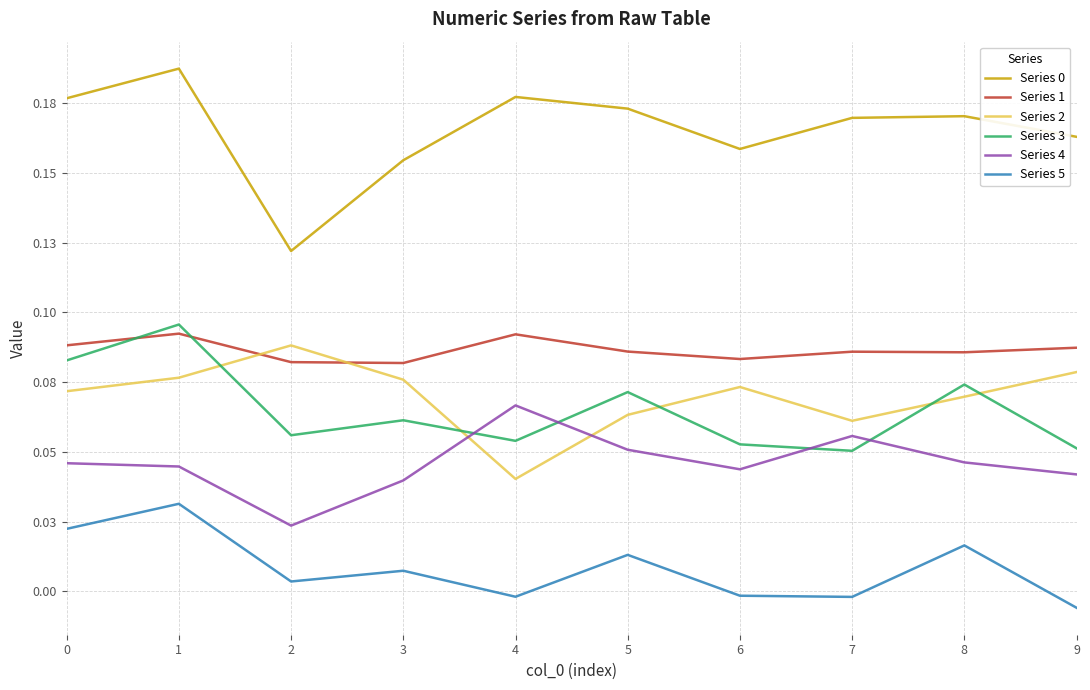

True or false: Series 5 has a value of -0.0 at 5.

False